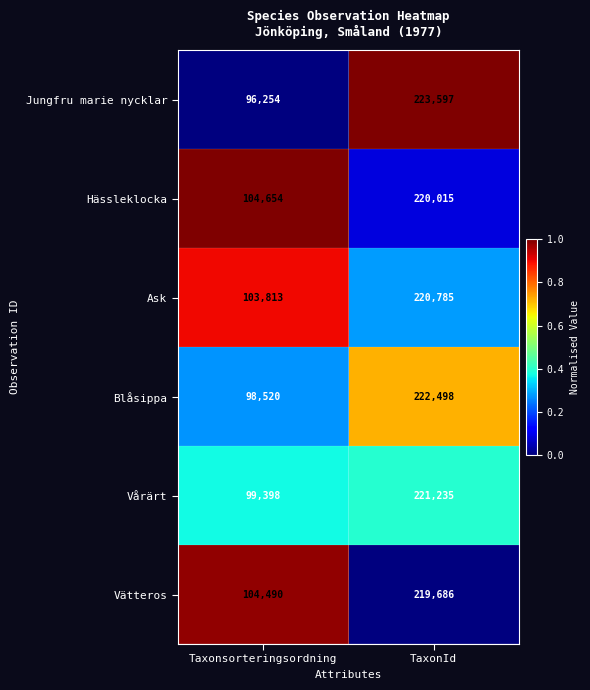

Which series has the largest range (max minus min)?

Jungfru marie nycklar